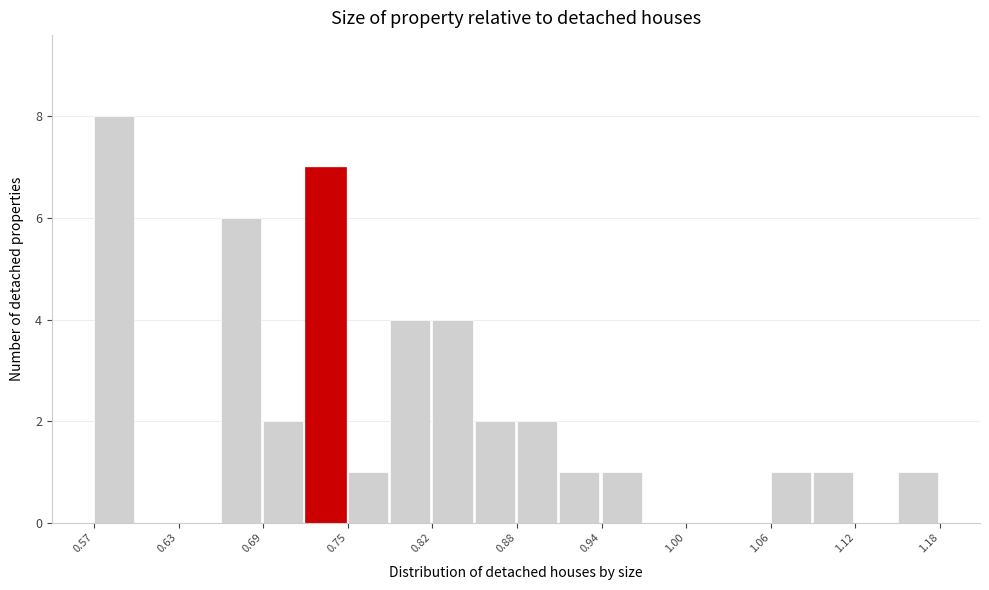

Read against the x-axis, roughly where is the centre of the tallest bar?

0.59